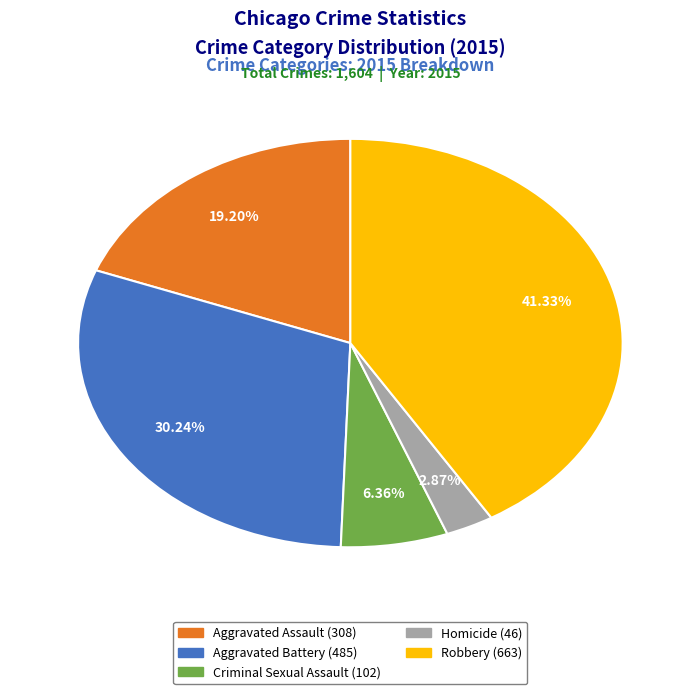

The Criminal Sexual Assault slice represents 6% of the pie. True or false?

True